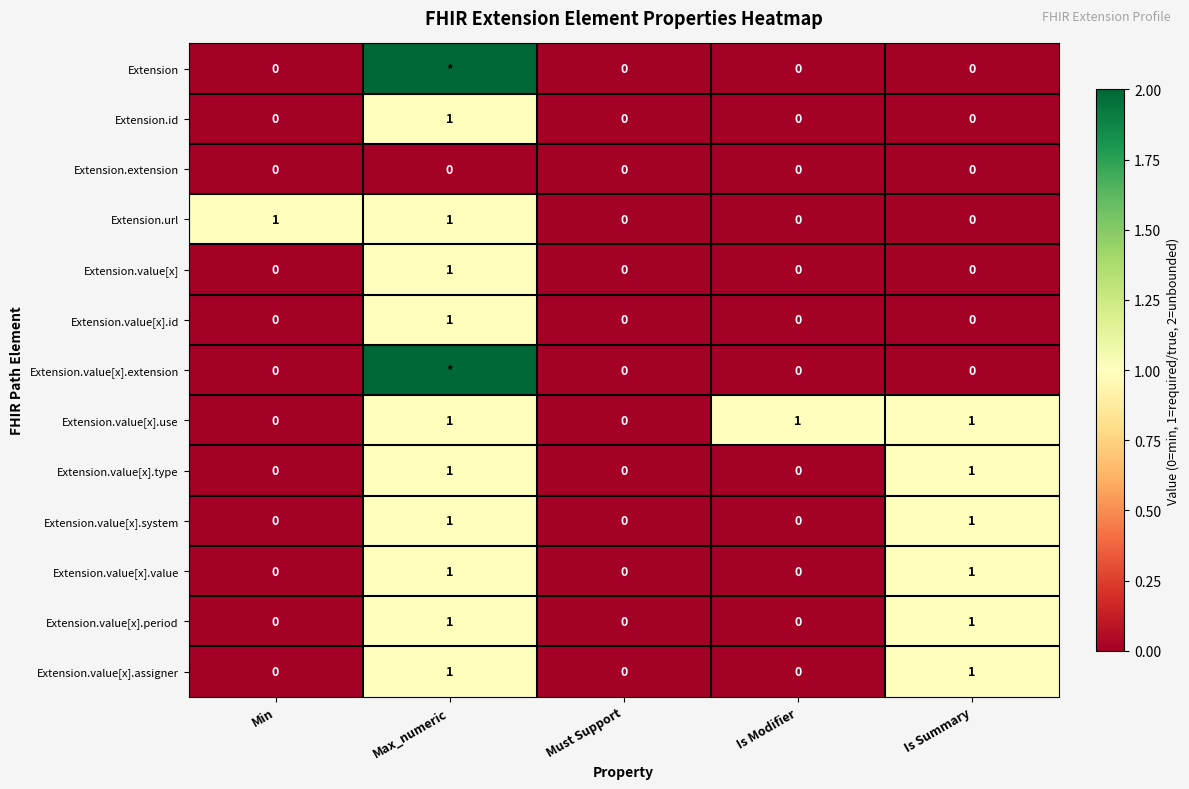

How many positive values does the Extension.value[x].system series have?

2